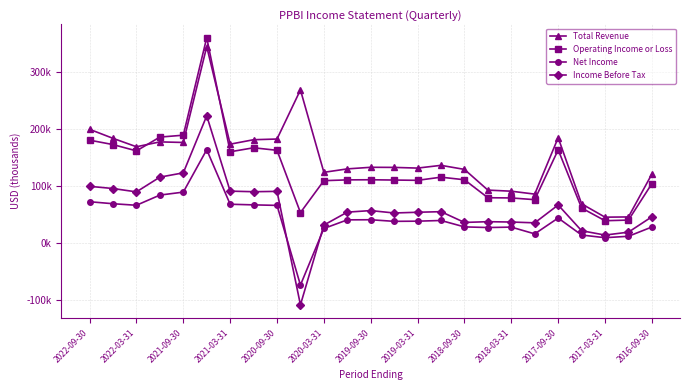

Is this an area chart (filled region under the line)?

No